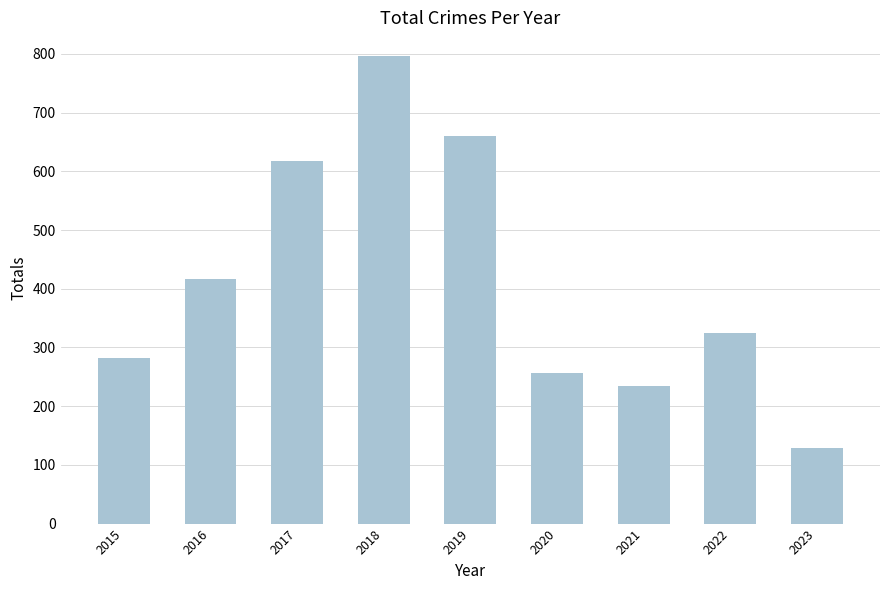

Rank the categories by value from lowest to highest.

2023, 2021, 2020, 2015, 2022, 2016, 2017, 2019, 2018